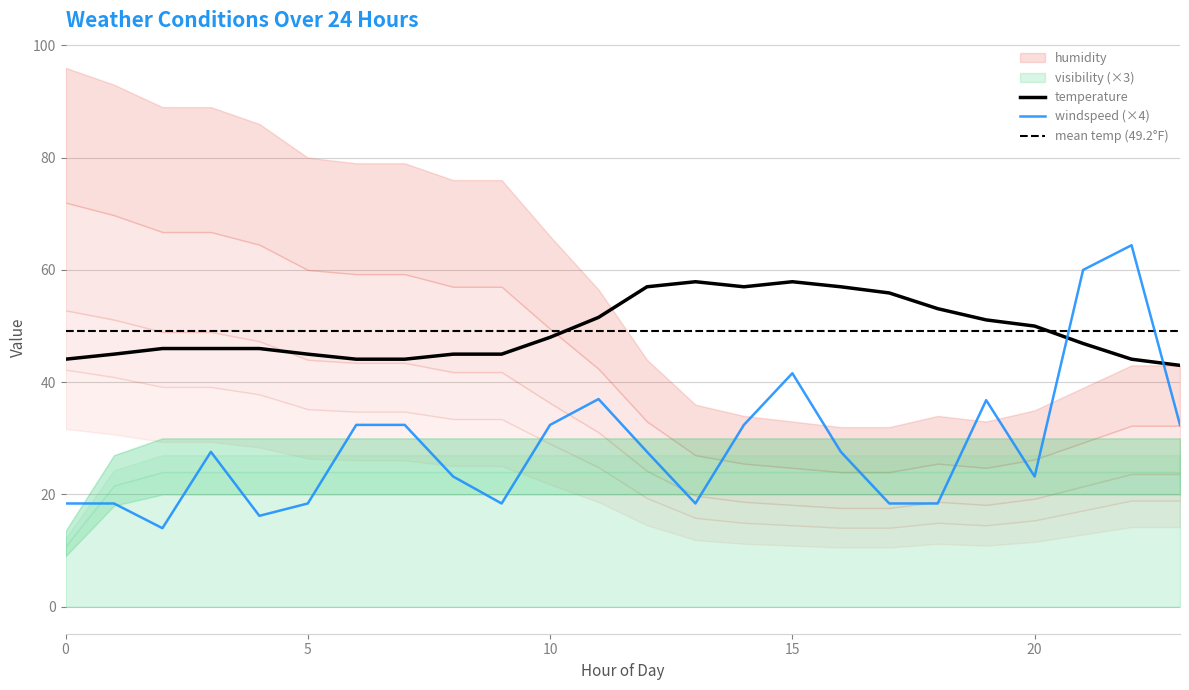

Between 13 and 6, which is larger?

13